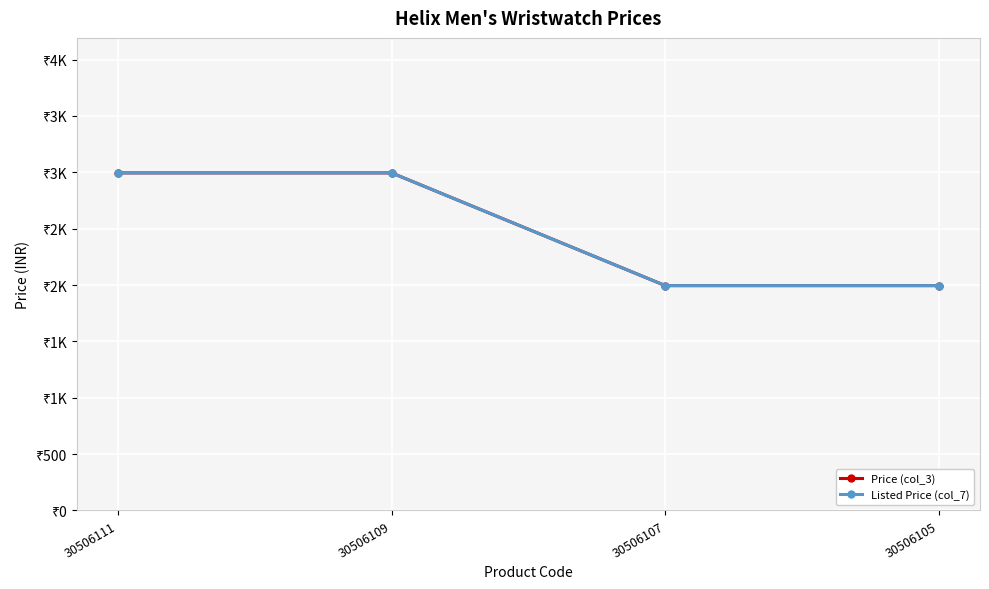

What is the value of the Price (col_3) point at the 2nd from the left?

2995